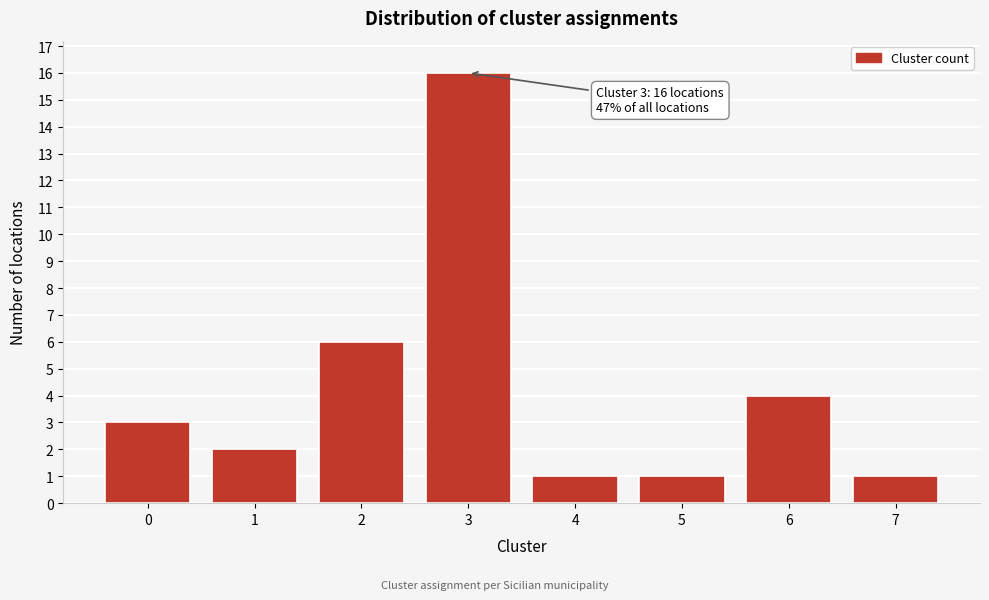

Reading left to right, transcribe all the data shown in this chart.

3	2	6	16	1	1	4	1